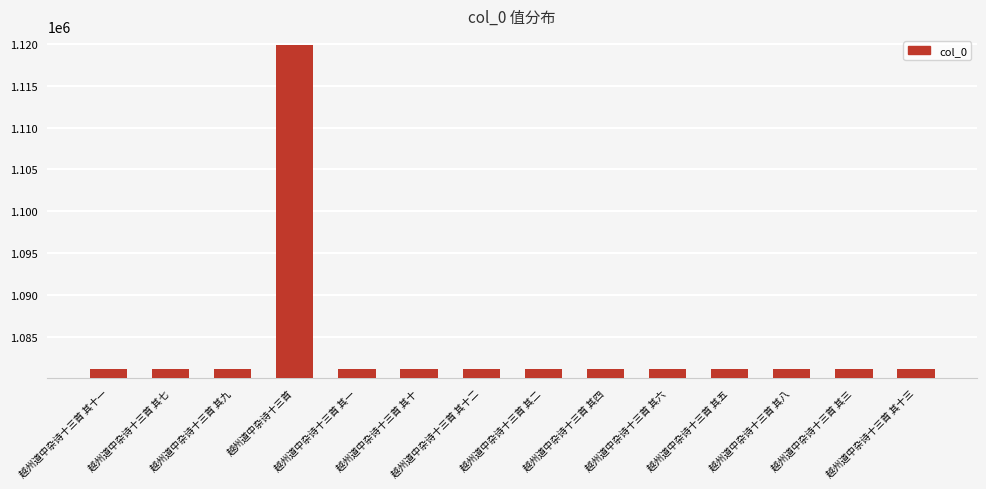

True or false: the data shows 220815 at 越州道中杂诗十三首 其四.

False